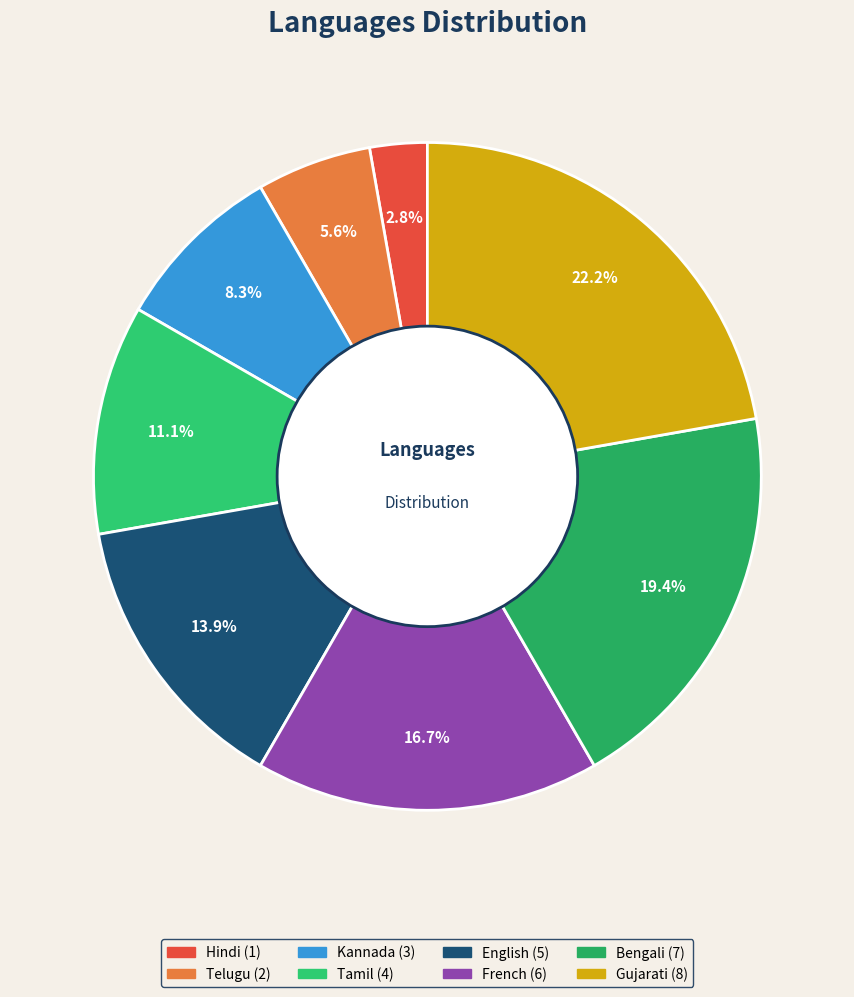

What is the change in value from French to Gujarati?

+2